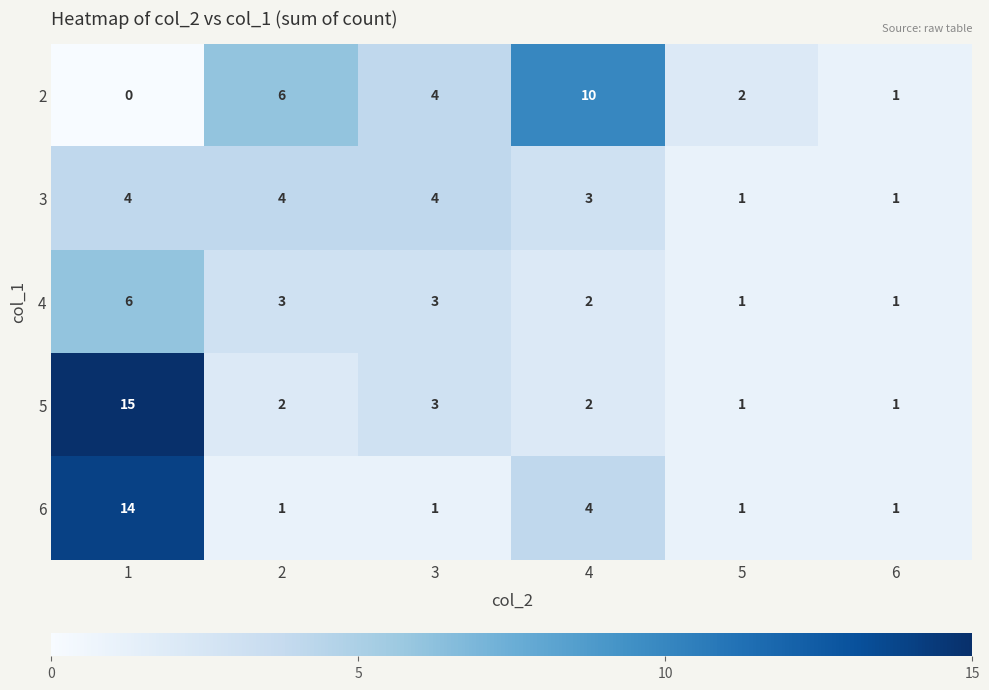

How many categories are shown in the chart?

6